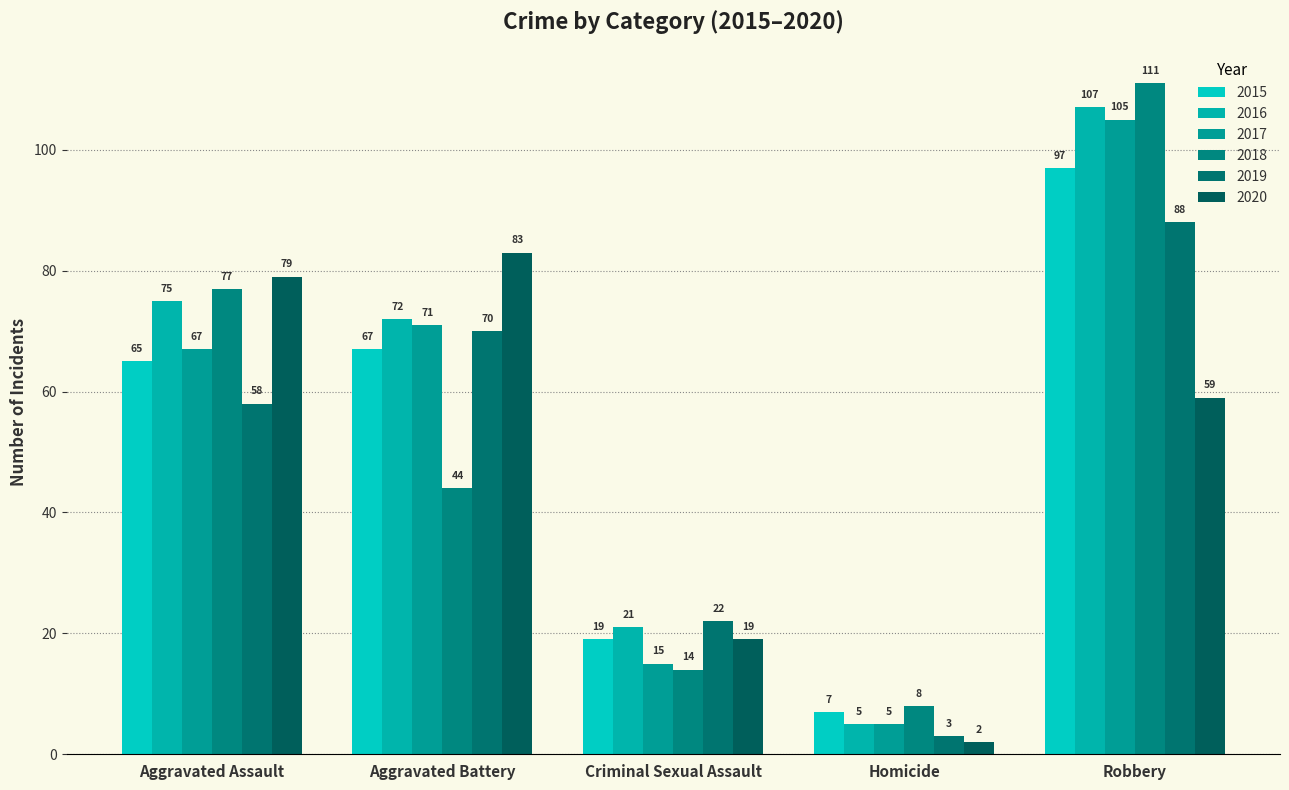

Rank the series by their maximum value, from highest to lowest.

2018, 2016, 2017, 2015, 2019, 2020